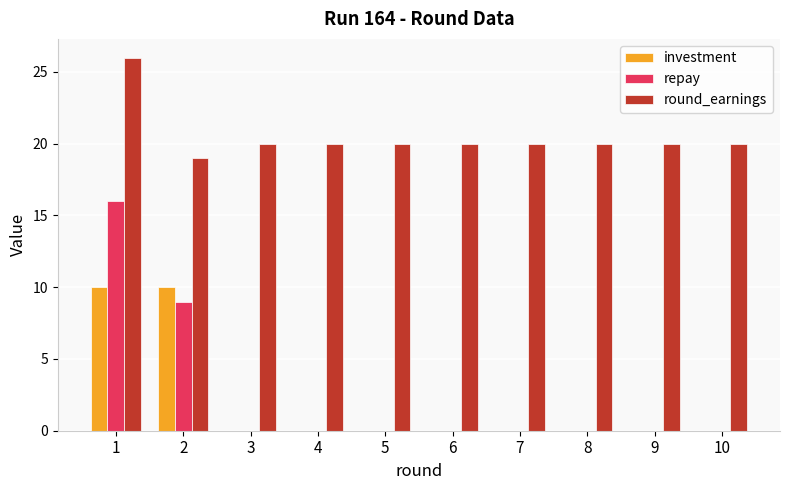

What is the sum of the round_earnings values at 3 and 8?

40